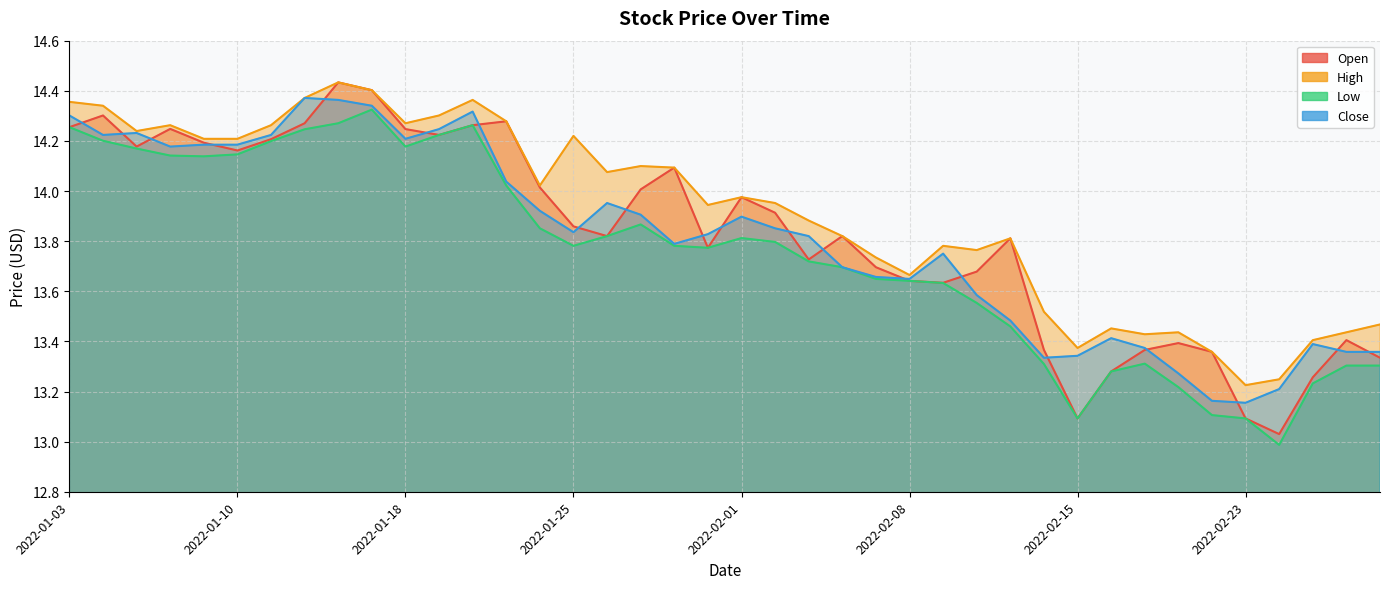

At which category does the chart reach its peak across all series?

2022-01-13